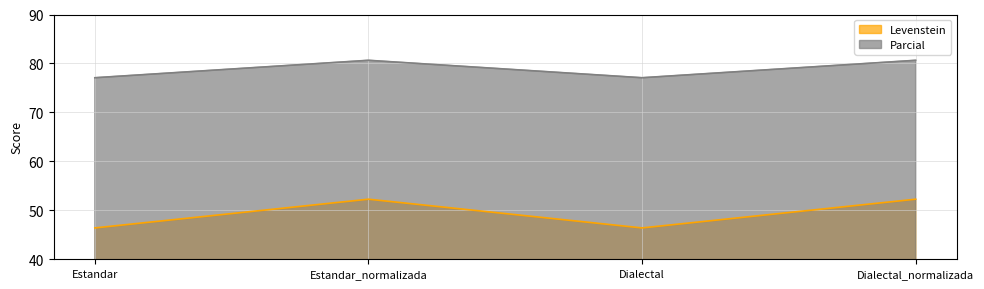

List the series in order of their peak value, highest first.

Parcial, Levenstein